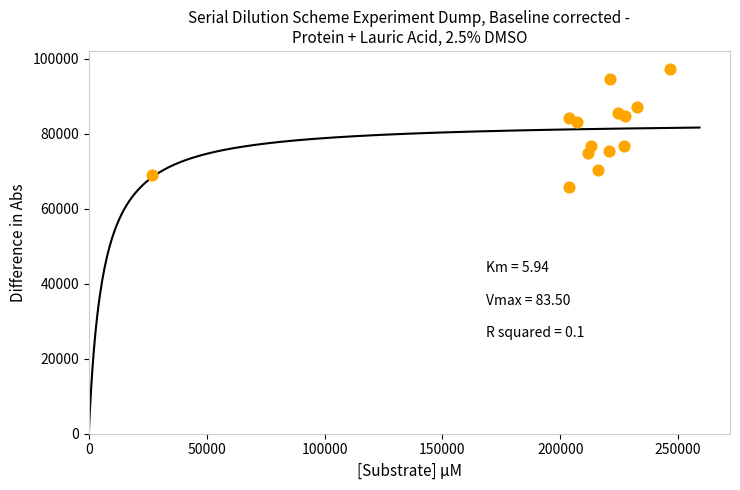

What is the range of X values (max minus min)?

220000